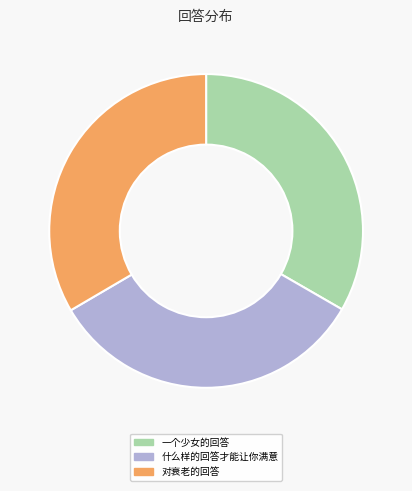

How many slices are in this pie chart?

3